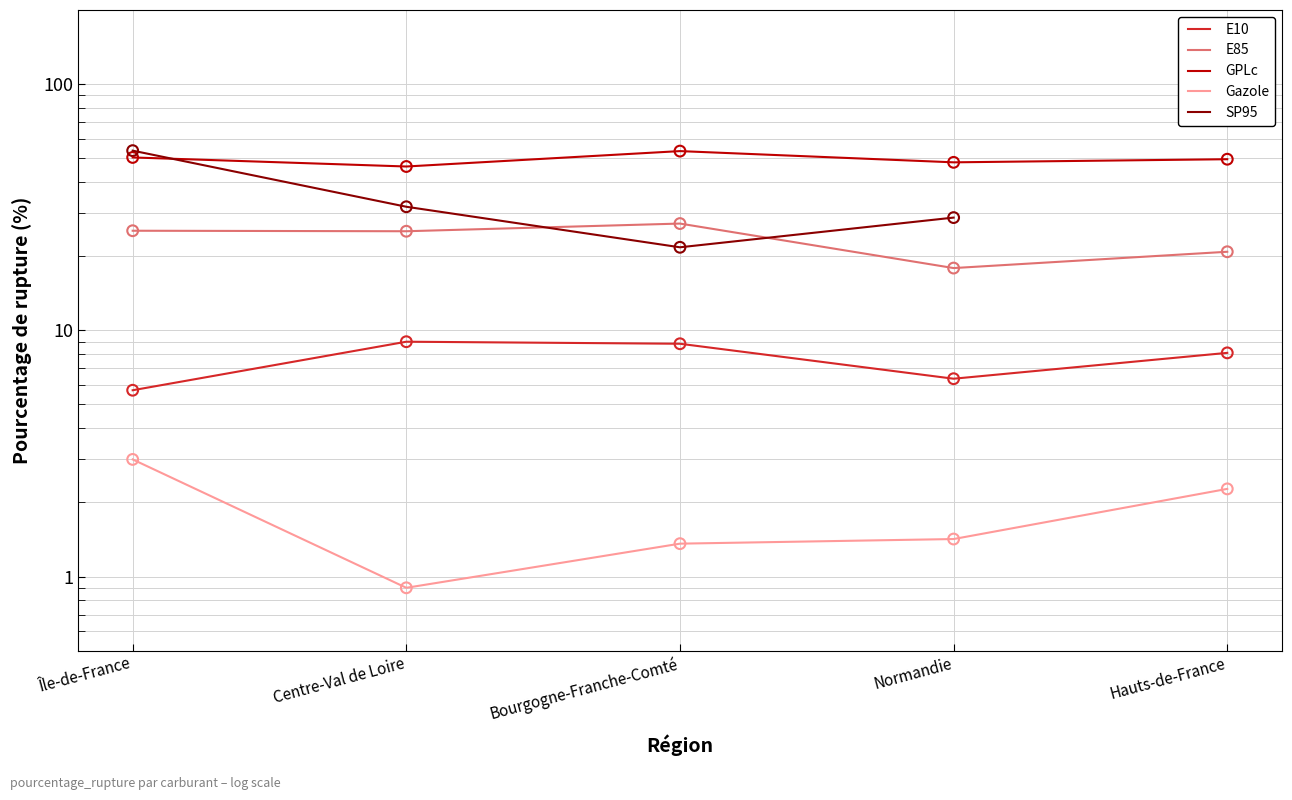

Is the value of Gazole at Hauts-de-France greater than the value of E10 at Bourgogne-Franche-Comté?

No